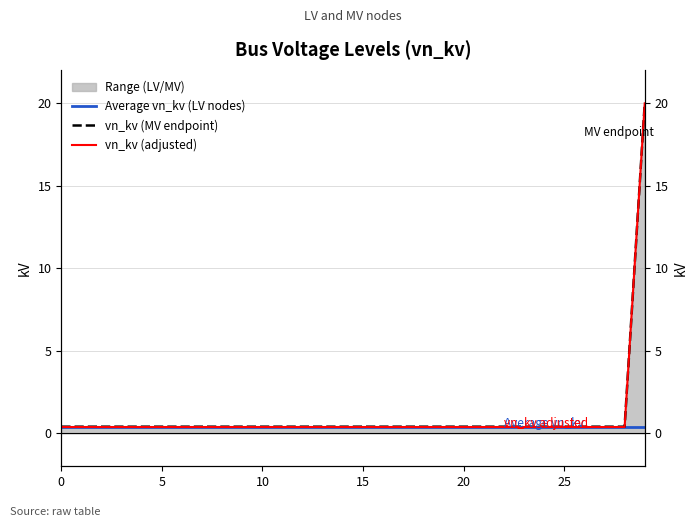

What is the value of the vn_kv (MV endpoint) point at the 17th from the left?

0.4